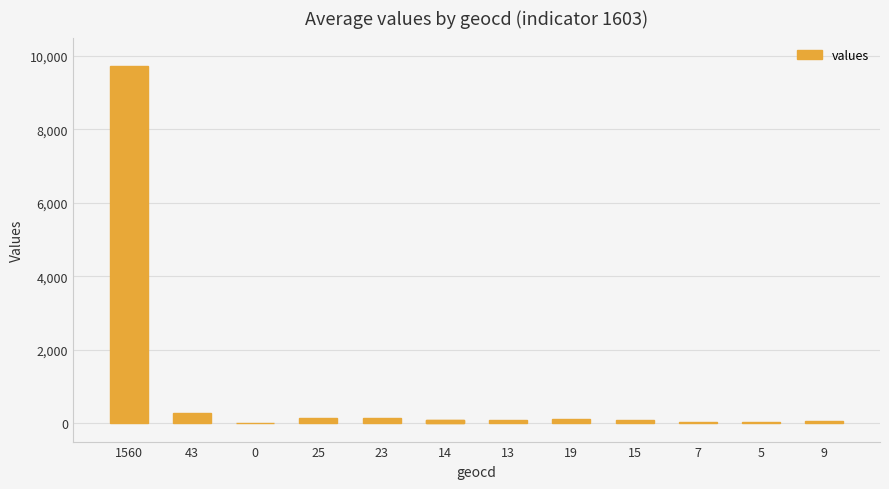

Which category has the highest value across all series?

1560